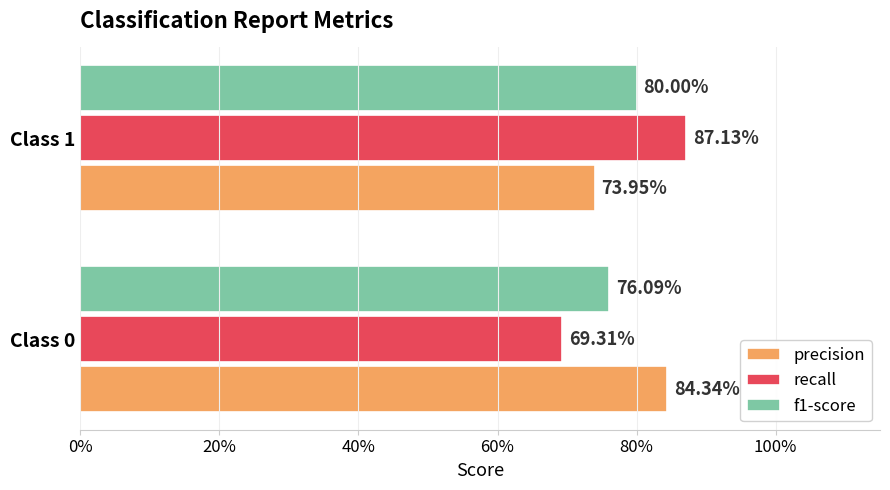

What are all the series names shown in the legend?

precision, recall, f1-score